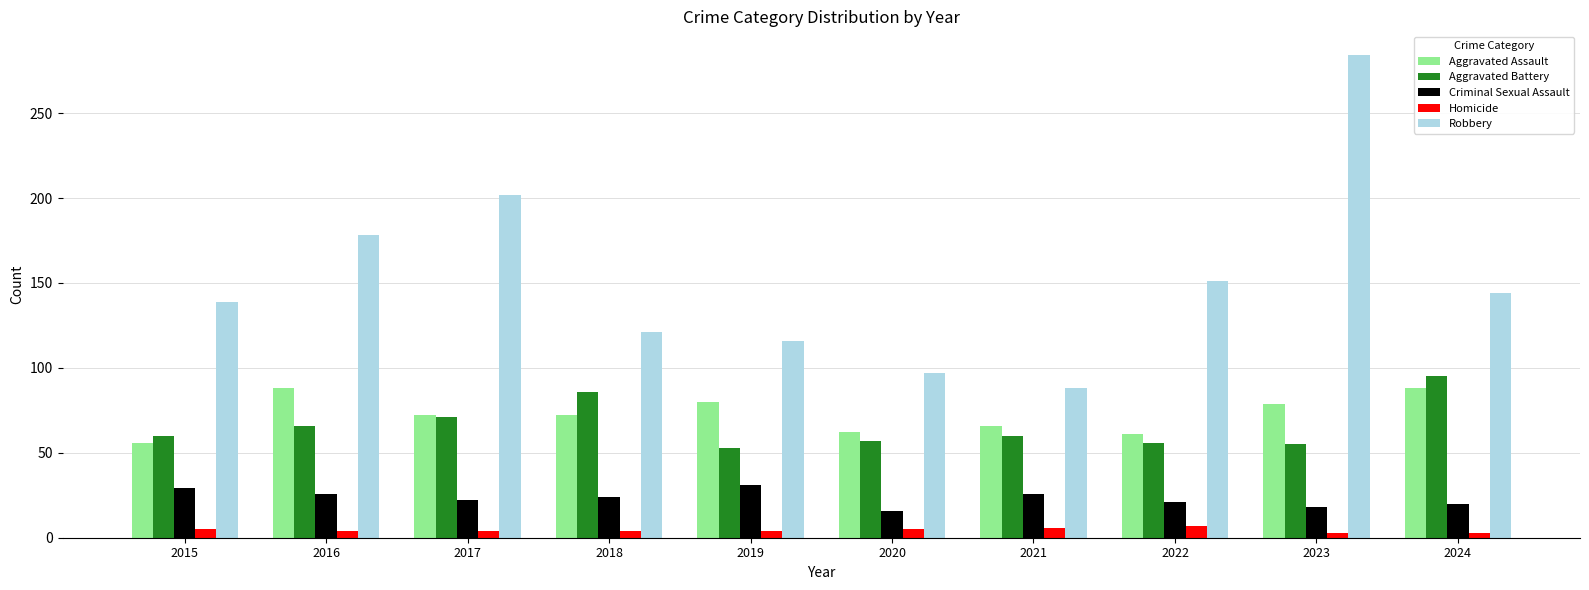

Which category has the lowest value in the Robbery series?

2021